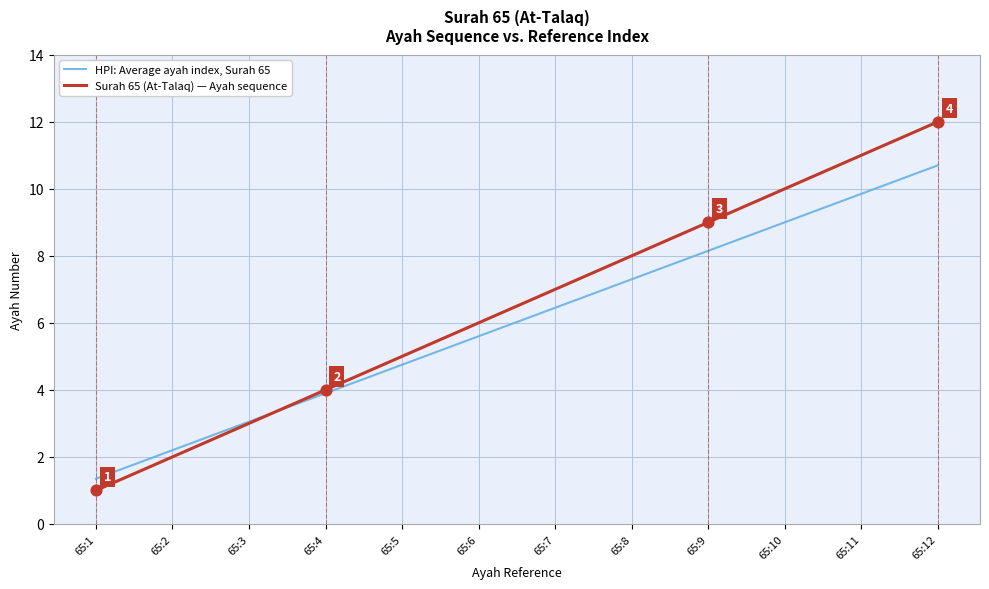

At which category is the sum across all series the highest?

65:12